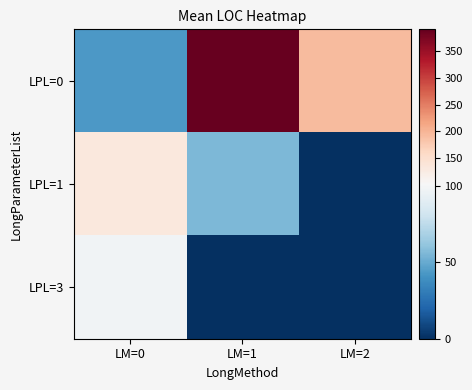

Rank the series by their average value, from highest to lowest.

LPL=0, LPL=1, LPL=3